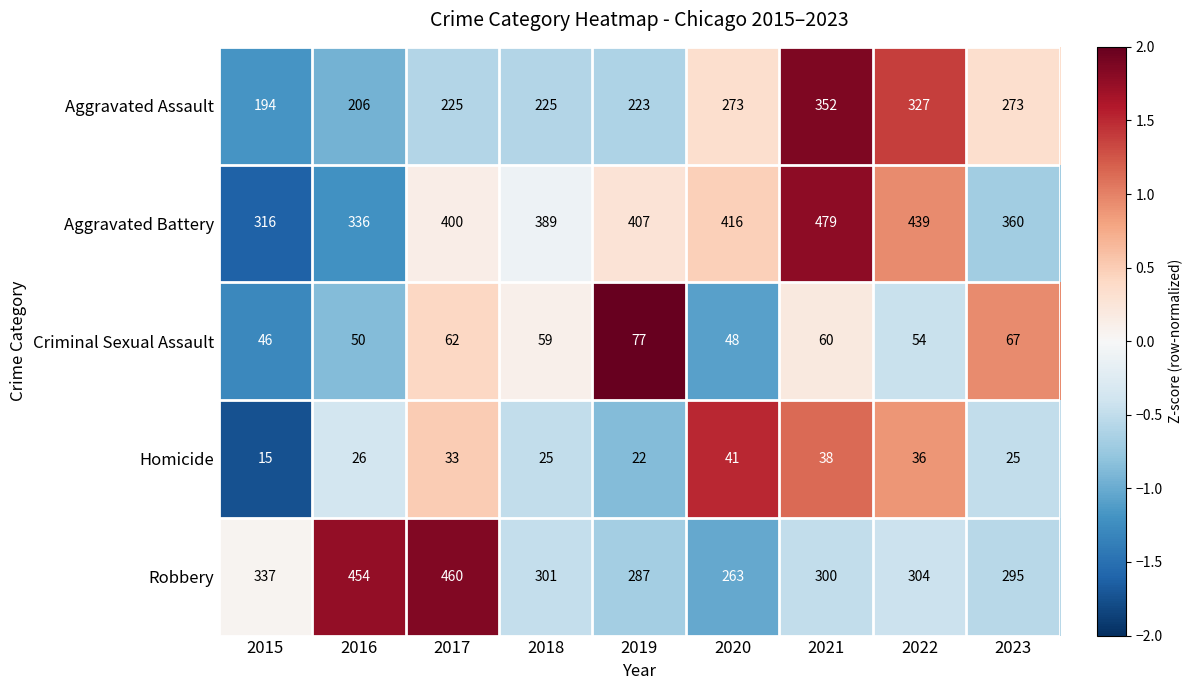

How many values in the Criminal Sexual Assault series are below 59?

4